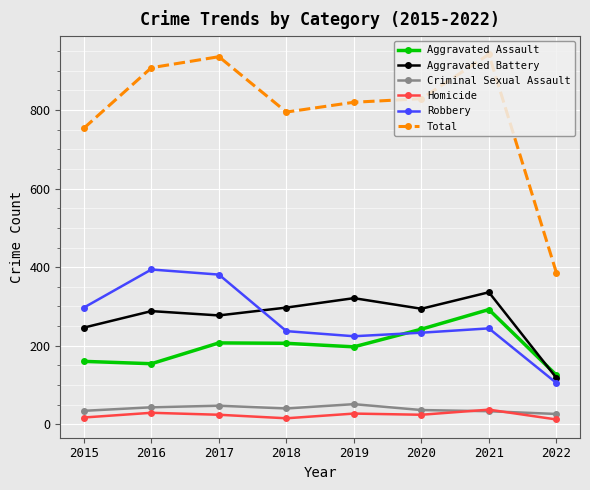

True or false: Total and Robbery cross at least once.

False